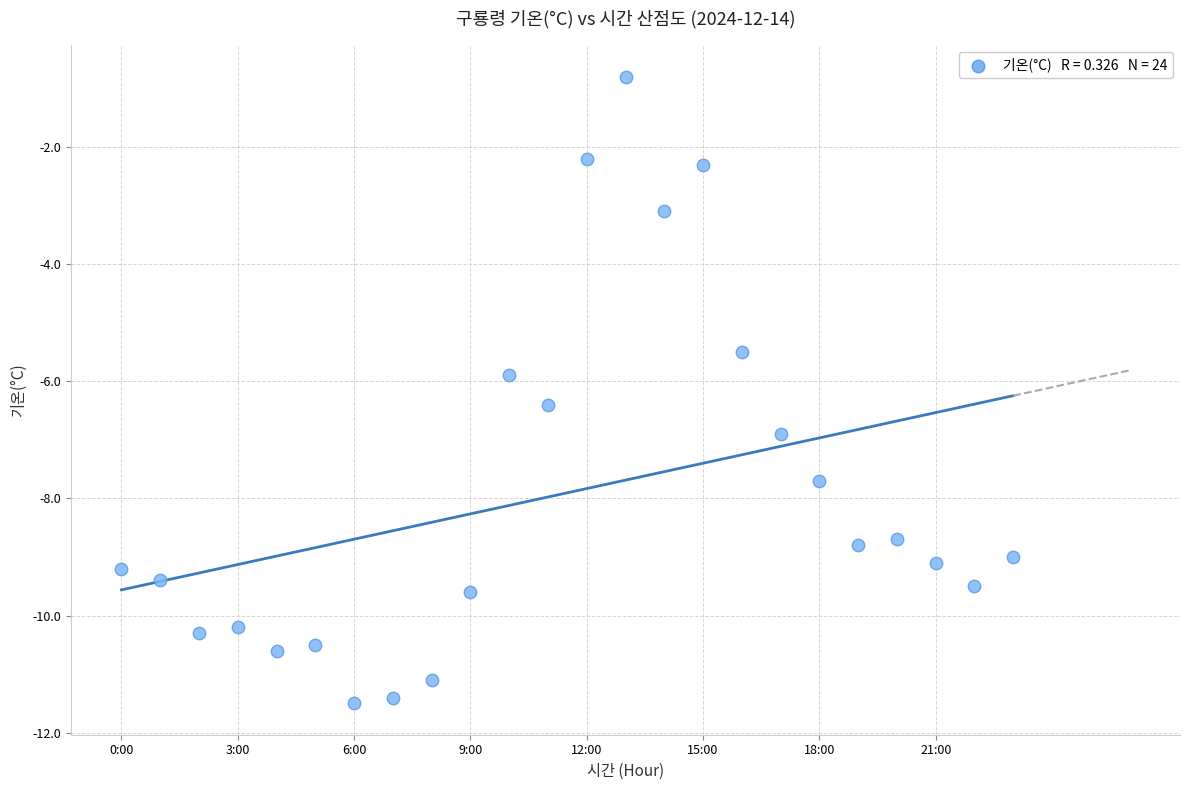

What is the range of Y values (max minus min)?

10.7